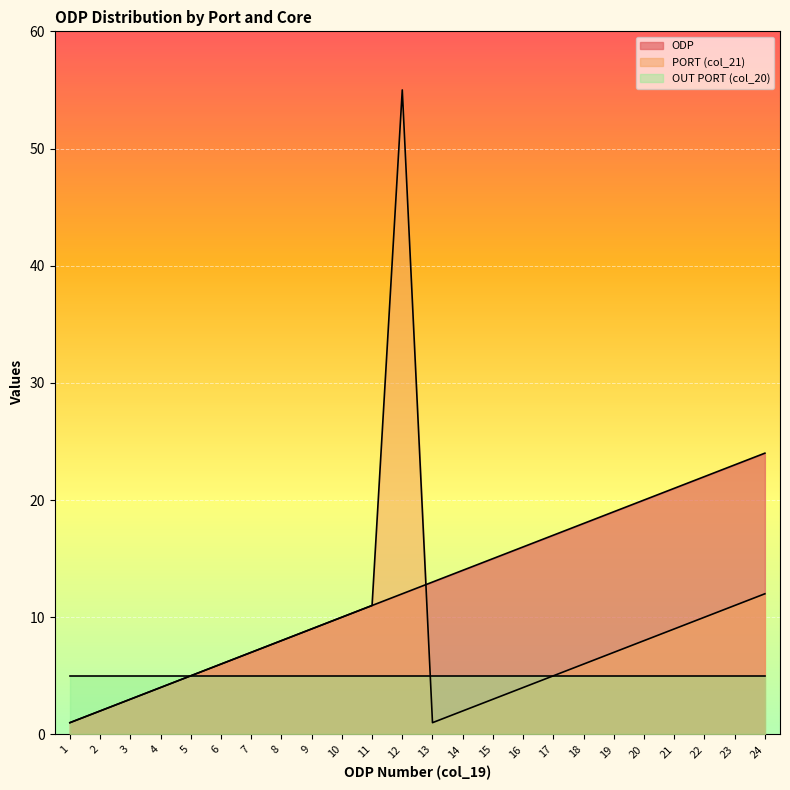

What is the value of the PORT (col_21) point at the 13th from the left?

1